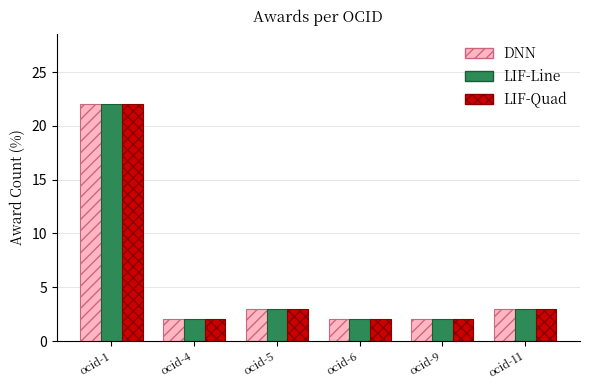

Which category has the highest value in the LIF-Quad series?

ocid-1